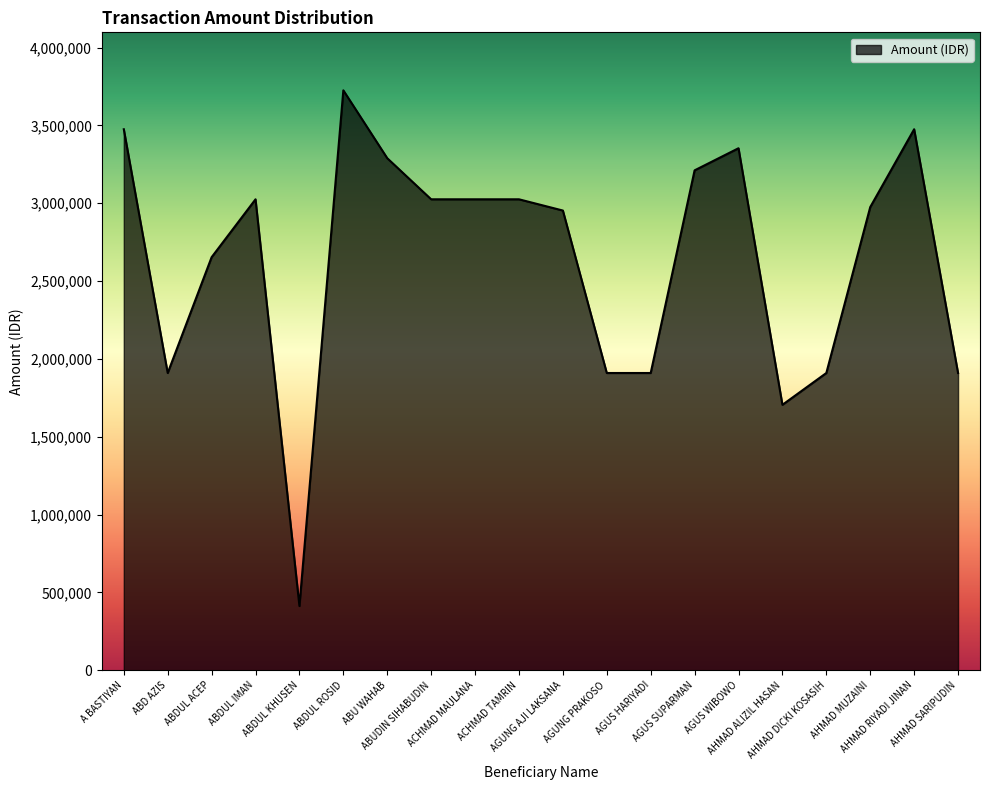

Reading left to right, transcribe all the data shown in this chart.

A BASTIYAN=3475663	ABD AZIS=1909788	ABDUL ACEP=2653704	ABDUL IMAN=3025663	ABDUL KHUSEN=412880	ABDUL ROSID=3725663	ABU WAHAB=3289684	ABUDIN SIHABUDIN=3025663	ACHMAD MAULANA=3025663	ACHMAD TAMRIN=3025663	AGUNG AJI LAKSANA=2953440	AGUNG PRAKOSO=1909788	AGUS HARIYADI=1909788	AGUS SUPARMAN=3211640	AGUS WIBOWO=3353704	AHMAD ALIZIL HASAN=1705476	AHMAD DICKI KOSASIH=1909788	AHMAD MUZAINI=2975663	AHMAD RIYADI JINAN=3475663	AHMAD SARIPUDIN=1909788